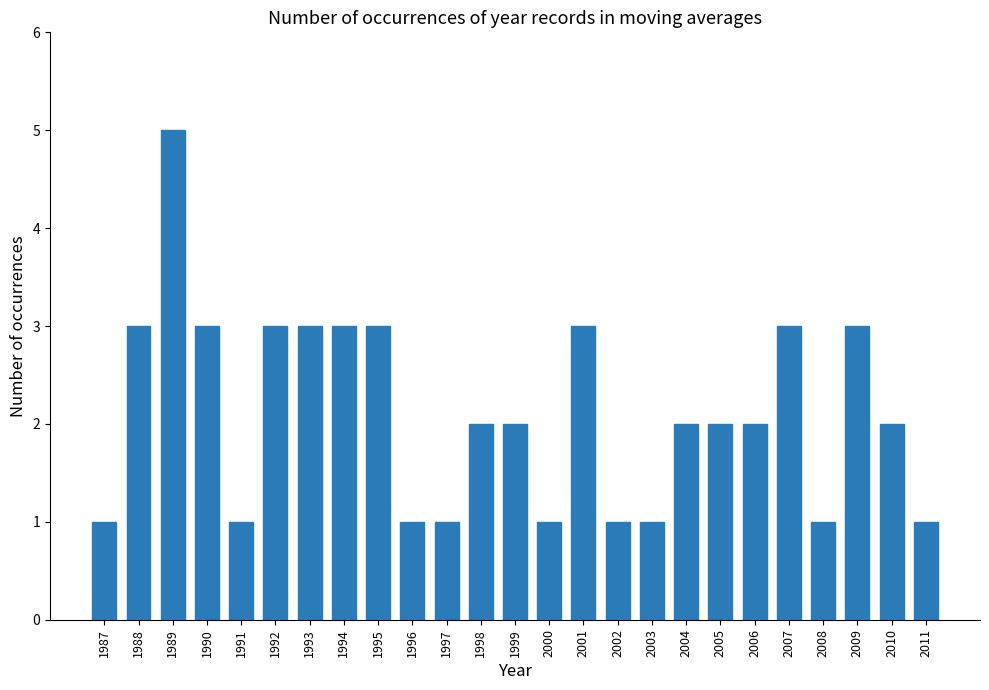

What is the difference between the maximum and minimum values?

4